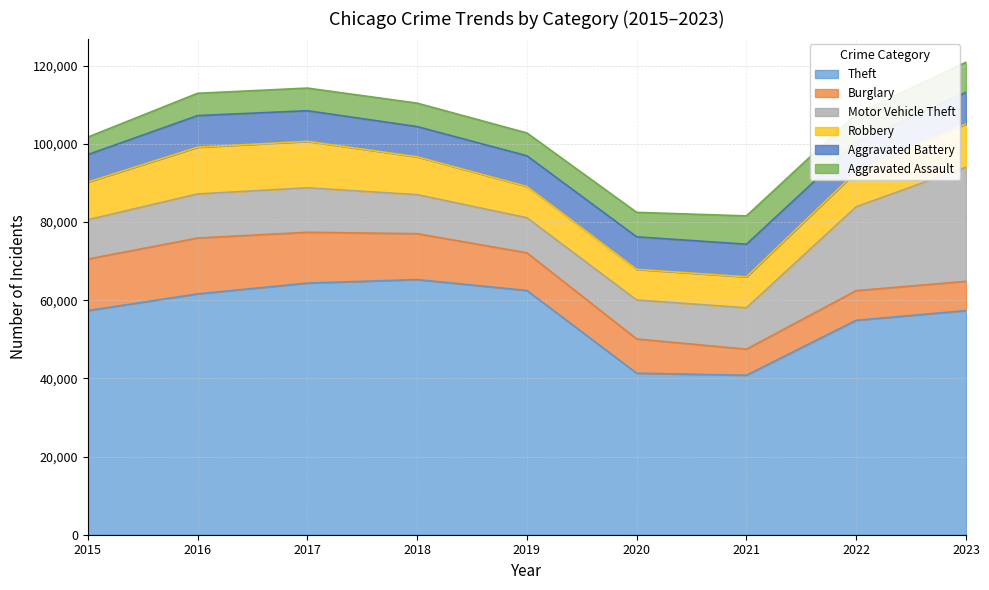

Reading right to left, what are all the values shown in this chart?

Theft: 57351	54874	40809	41332	62494	65288	64386	61623	57350
Burglary: 7477	7592	6662	8758	9638	11747	13001	14289	13184
Motor Vehicle Theft: 29234	21457	10602	9959	8977	9984	11380	11285	10068
Robbery: 11057	8962	7919	7855	7995	9681	11880	11960	9638
Aggravated Battery: 8080	7488	8347	8319	7858	7735	7845	8086	7019
Aggravated Assault: 7707	7280	7242	6264	5841	6001	5793	5712	4480